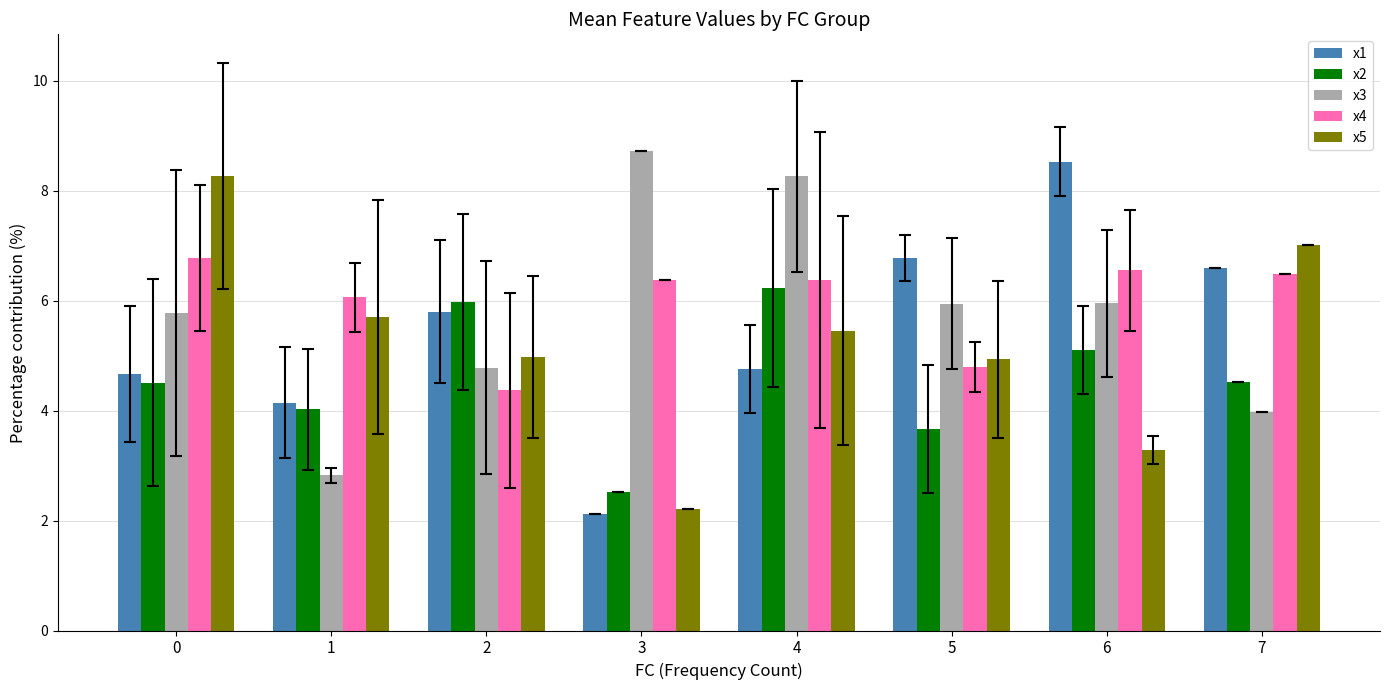

Which series has the largest range (max minus min)?

x1